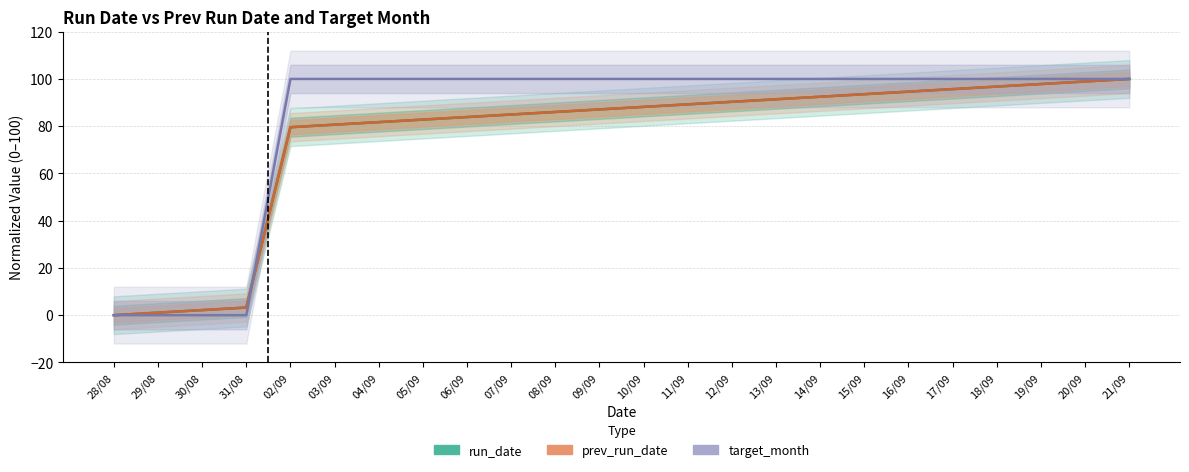

The value of prev_run_date at 06/09 is 83.9. True or false?

True